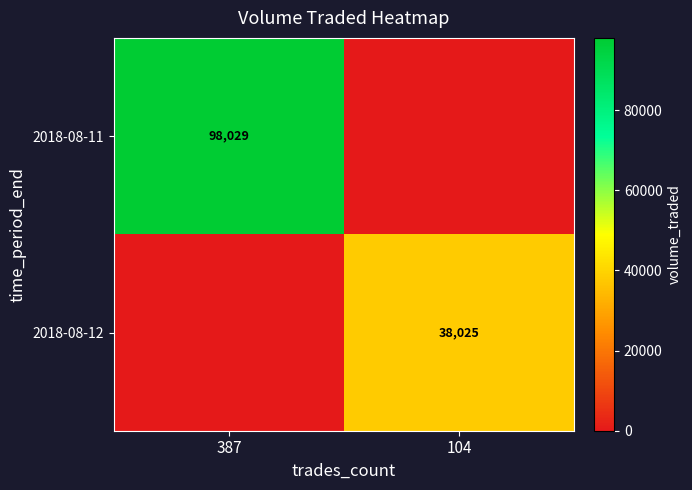

Is it true that 2018-08-11 equals 98029 at 387?

True